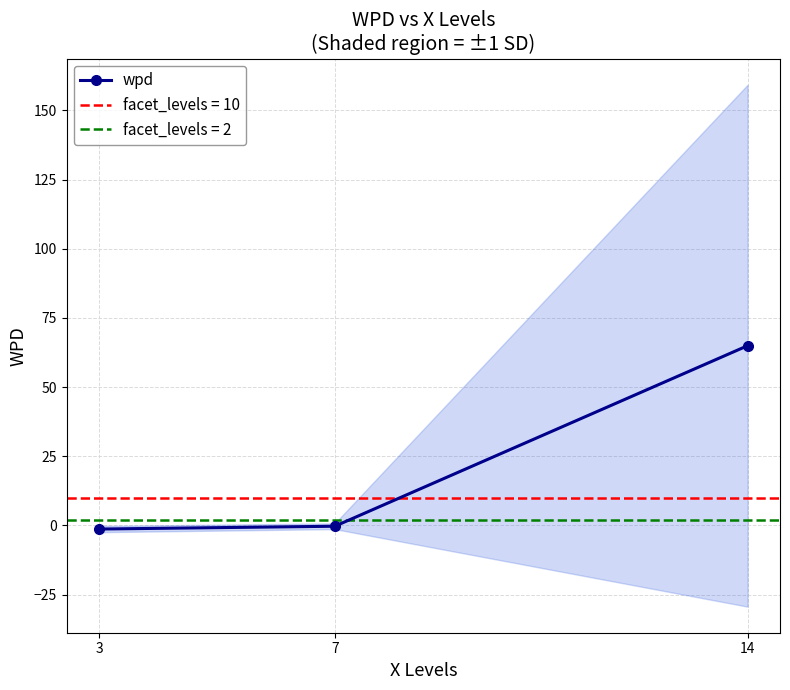

The chart shows a value of 64.9 at 14. True or false?

True